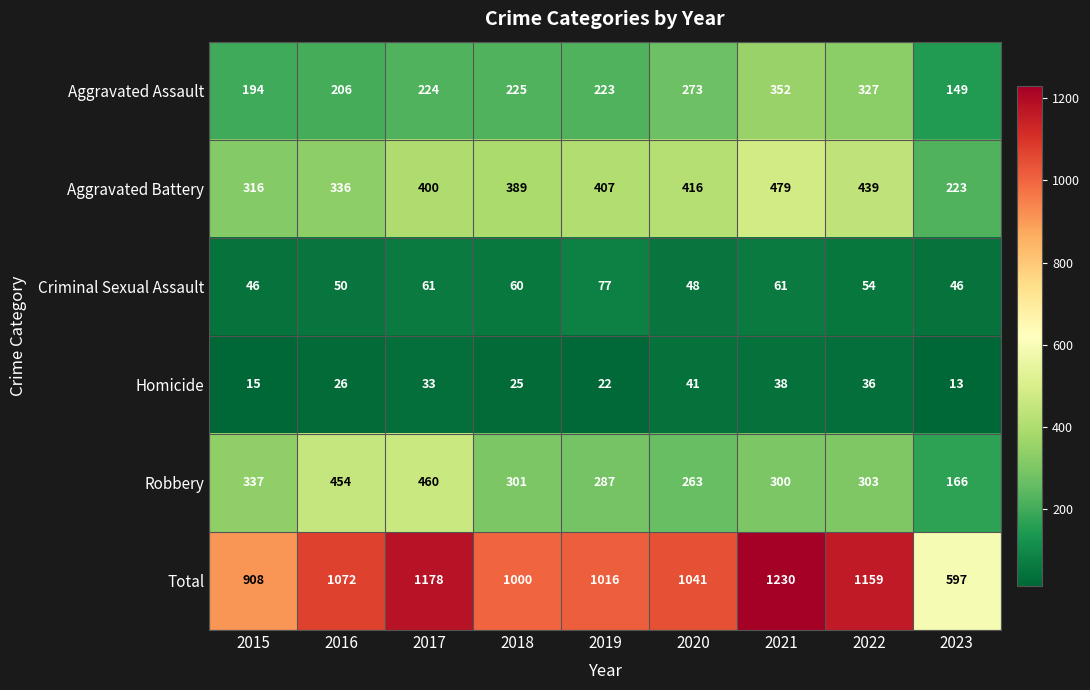

At which category is the sum across all series the highest?

2021